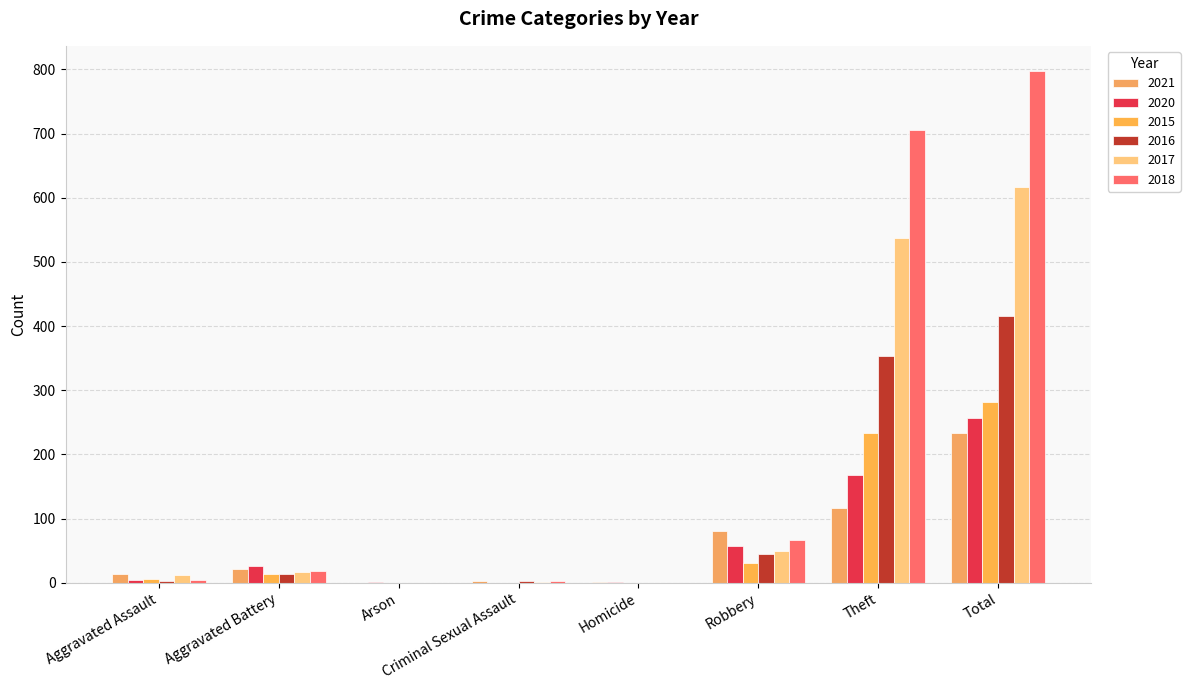

How many groups of bars are there?

8